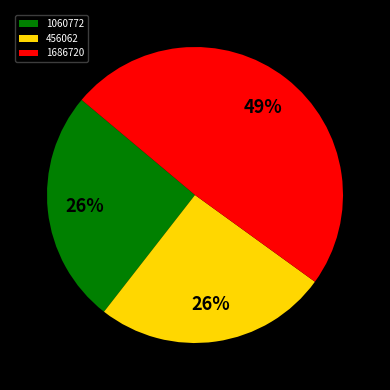

Does 1686720 account for over 50% of the chart?

No